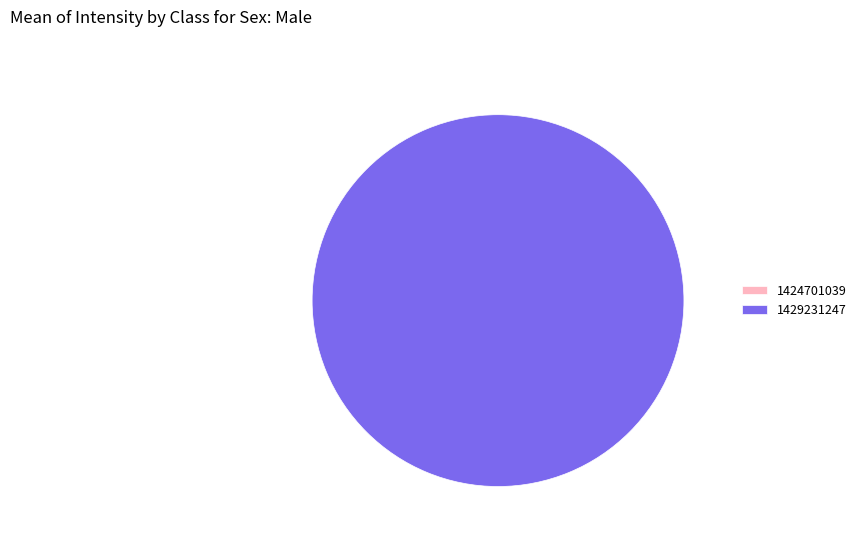

Which category has the biggest portion of the pie?

1429231247